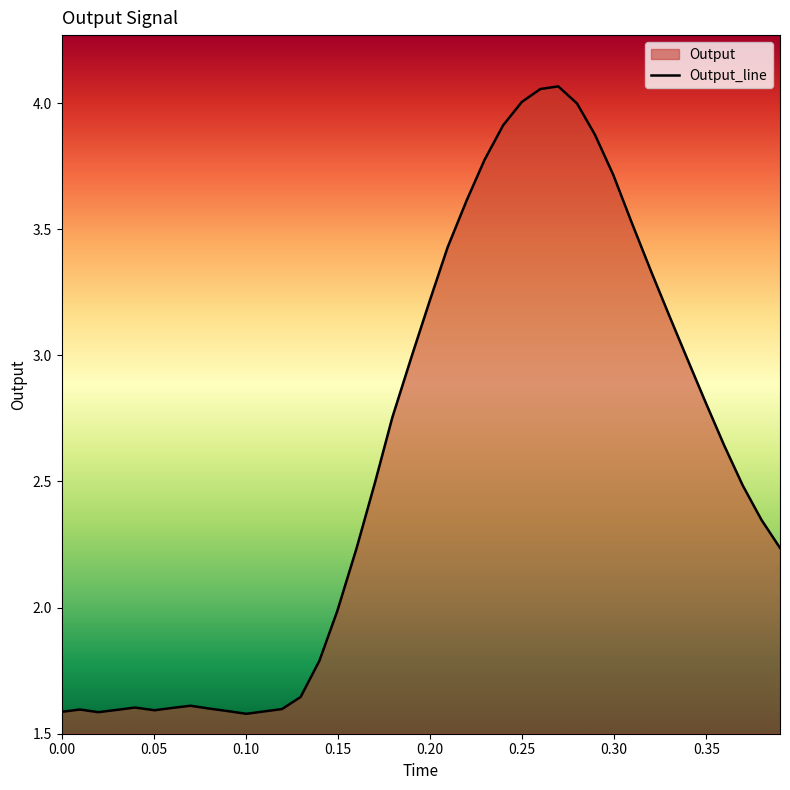

What is the value of the 16th point from the left?

2.0